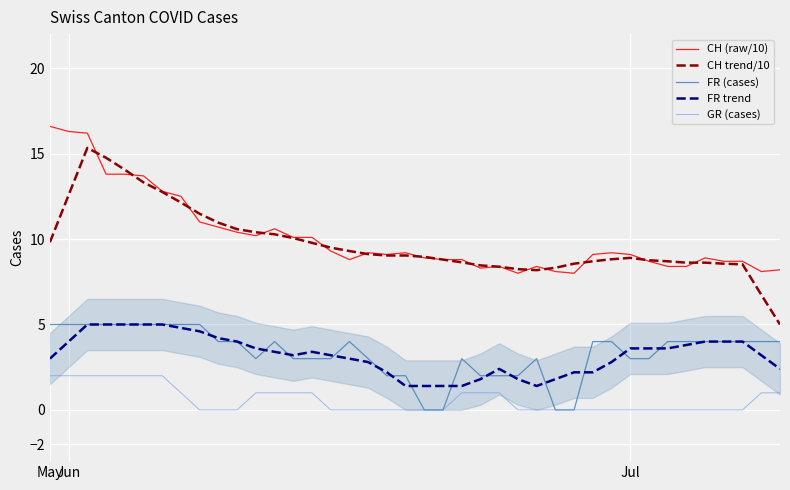

At how many categories does at least one series exceed 6?

40